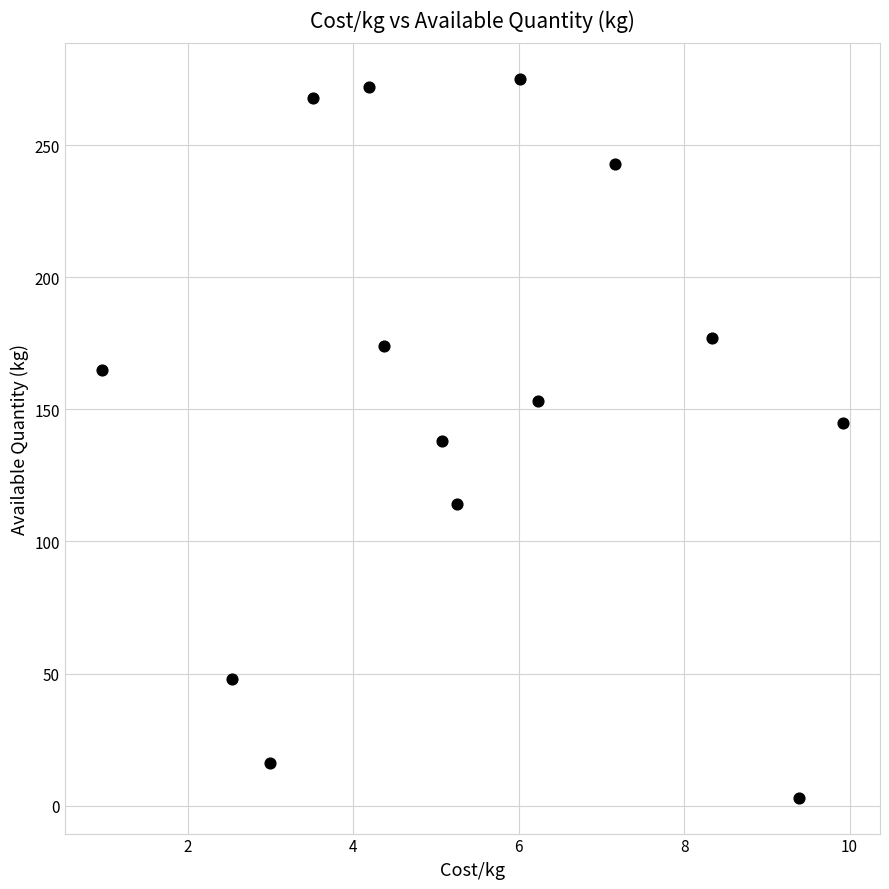

What is the range of Y values (max minus min)?

272